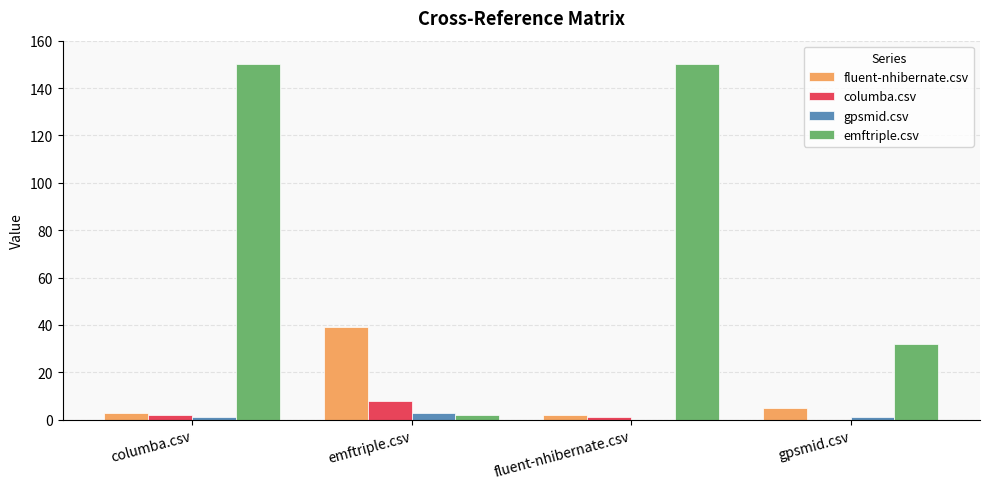

How many categories are shown in the chart?

4